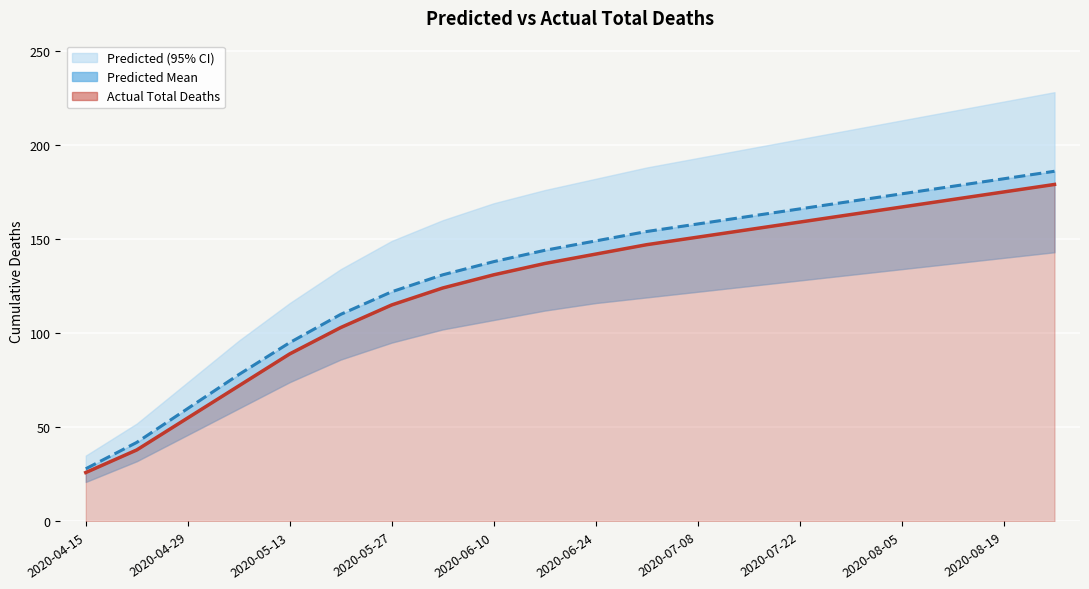

Is it true that actual_total_deaths equals 51 at 2020-04-22?

False